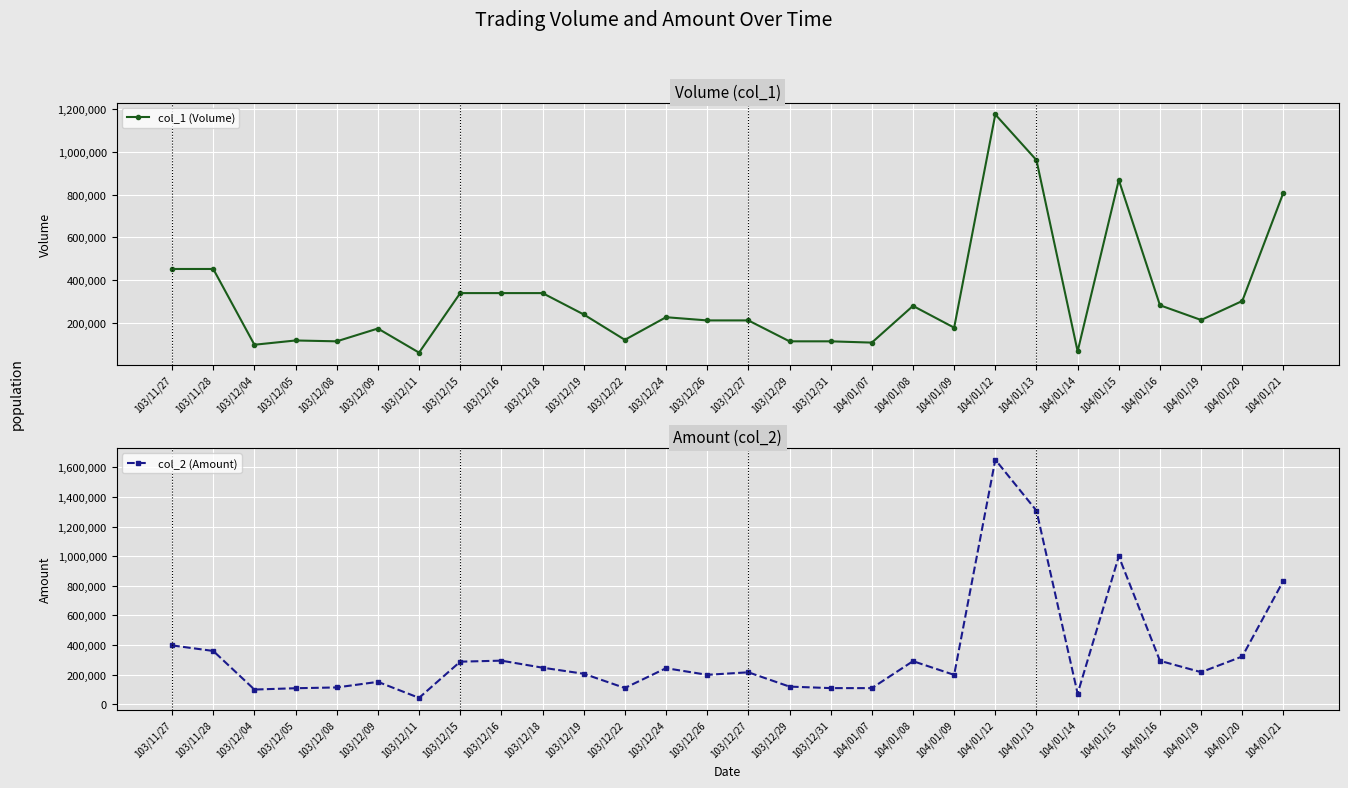

How many data points in col_1 (Volume) are less than 226000?

14